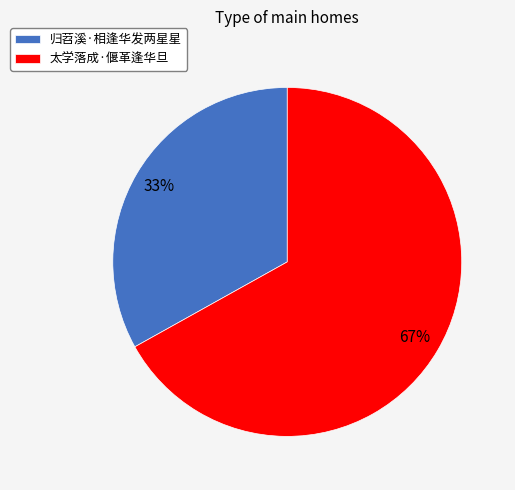

What percentage is the 归苕溪·相逢华发两星星 slice, to the nearest percent?

33%